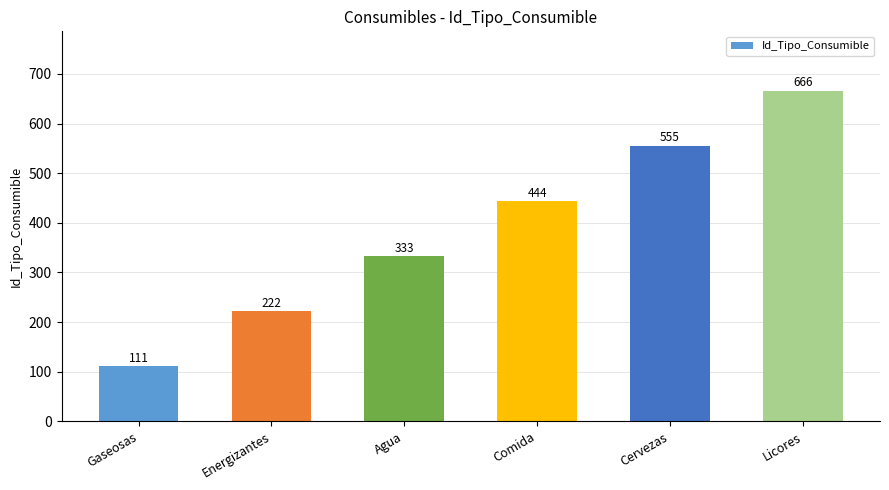

How many bars are there in total?

6